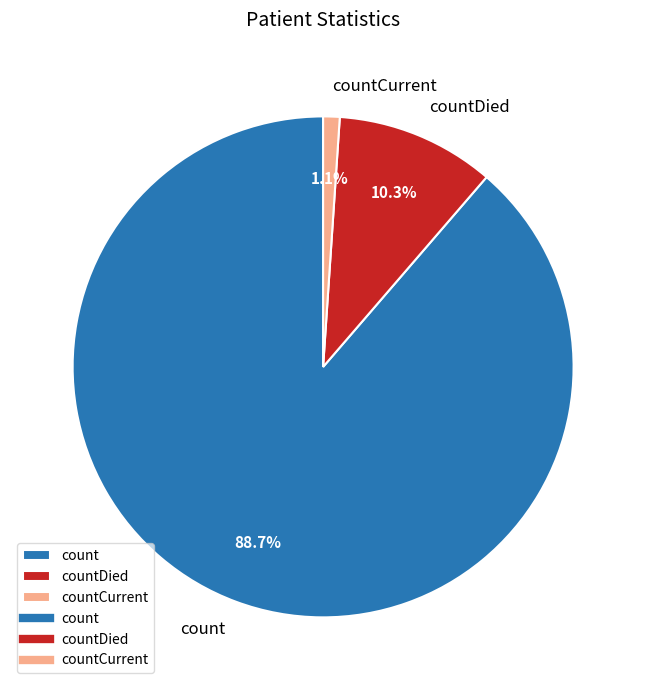

Rank the categories by value from highest to lowest.

count, countDied, countCurrent